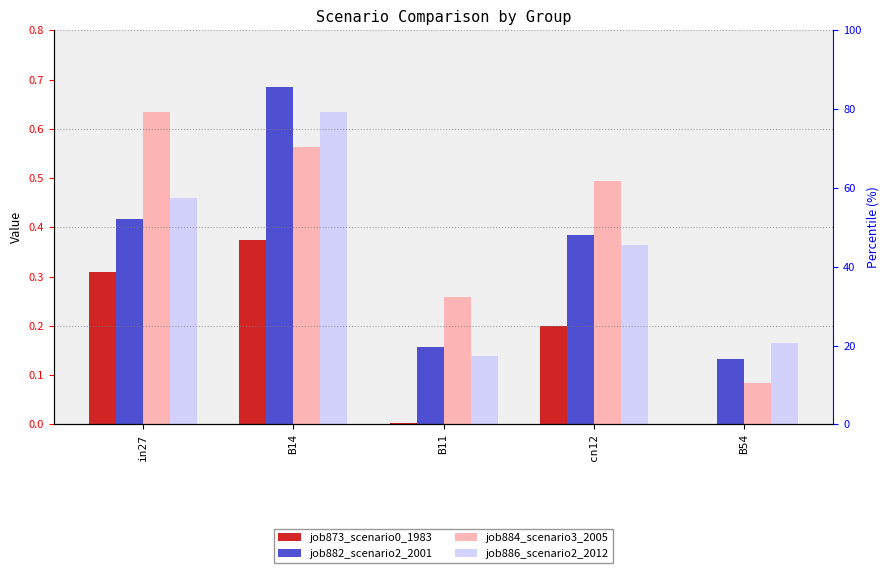

What is the lowest value of the job882_scenario2_2001 series?

0.1